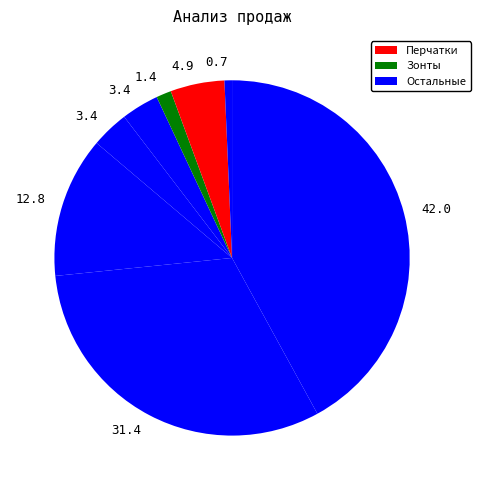

Count the number of slices in the pie.

8